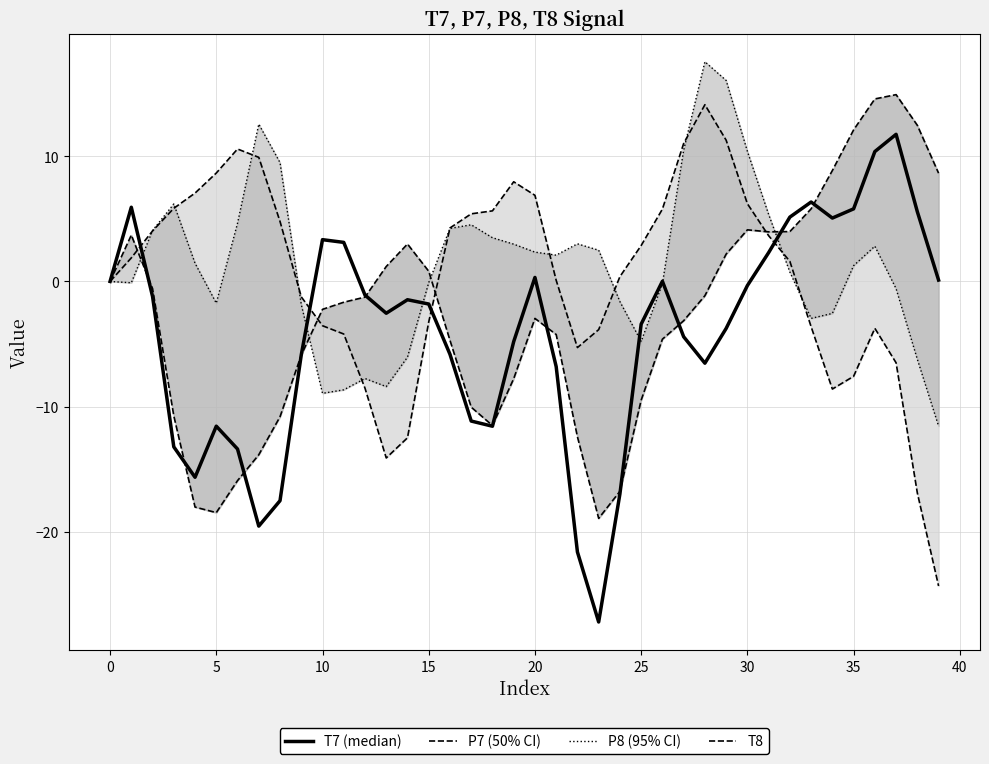

Is it true that T7 equals 10.4 at 36?

True